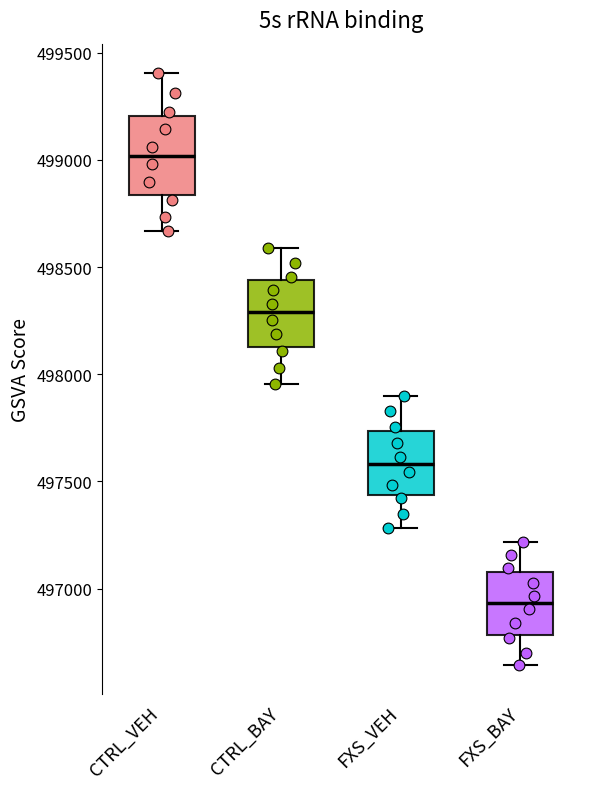

Reading left to right, read every box against the y-axis: the position of its median line, the range the box covers, and the ends of its whiskers. The values are not printed on the chart, so give them approximately, as read against the axis.

CTRL_VEH: median 499000, box 498850 to 499200, whiskers 498650 to 499400
CTRL_BAY: median 498300, box 498150 to 498450, whiskers 497950 to 498600
FXS_VEH: median 497600, box 497450 to 497750, whiskers 497300 to 497900
FXS_BAY: median 496950, box 496800 to 497100, whiskers 496650 to 497200